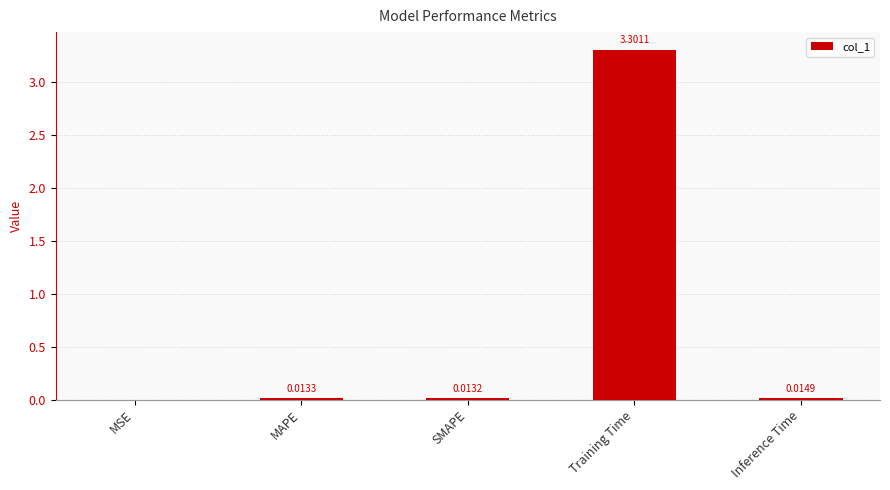

What is the change in value from MSE to Training Time?

+3.3